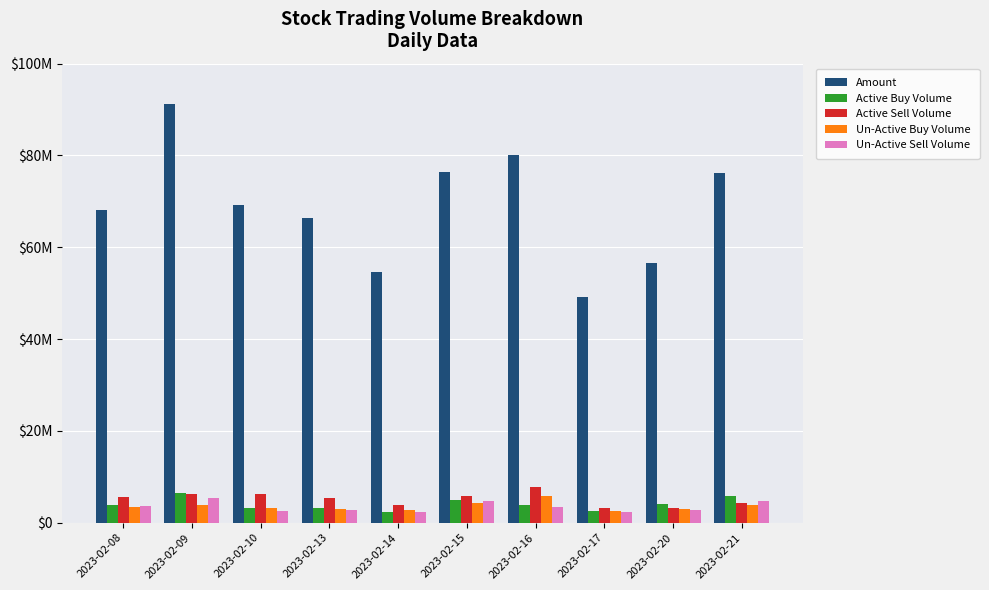

What is the value of the Un-Active Sell Volume bar at the 6th from the left?

4707609